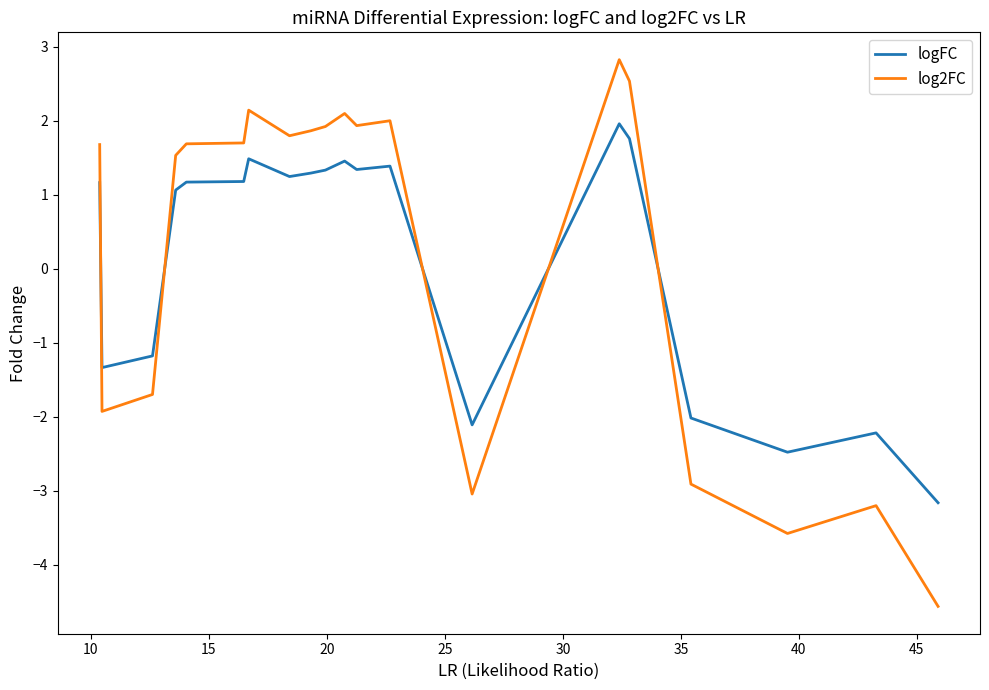

True or false: logFC and log2FC cross at least once.

True